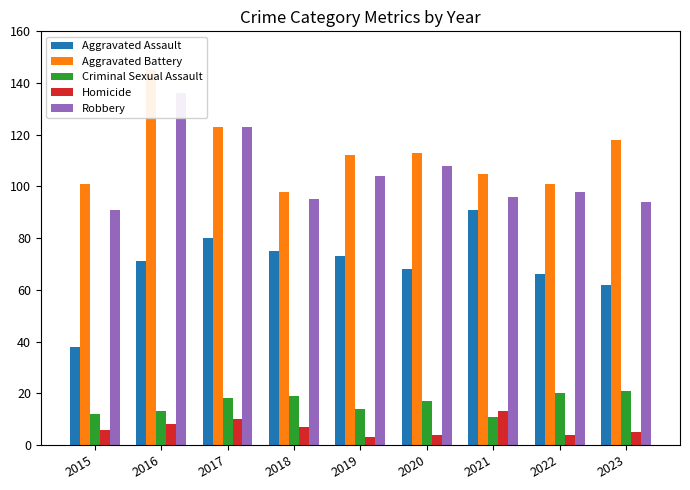

Reading left to right, extract all data points from this chart.

Aggravated Assault: 2015=38	2016=71	2017=80	2018=75	2019=73	2020=68	2021=91	2022=66	2023=62
Aggravated Battery: 2015=101	2016=145	2017=123	2018=98	2019=112	2020=113	2021=105	2022=101	2023=118
Criminal Sexual Assault: 2015=12	2016=13	2017=18	2018=19	2019=14	2020=17	2021=11	2022=20	2023=21
Homicide: 2015=6	2016=8	2017=10	2018=7	2019=3	2020=4	2021=13	2022=4	2023=5
Robbery: 2015=91	2016=136	2017=123	2018=95	2019=104	2020=108	2021=96	2022=98	2023=94